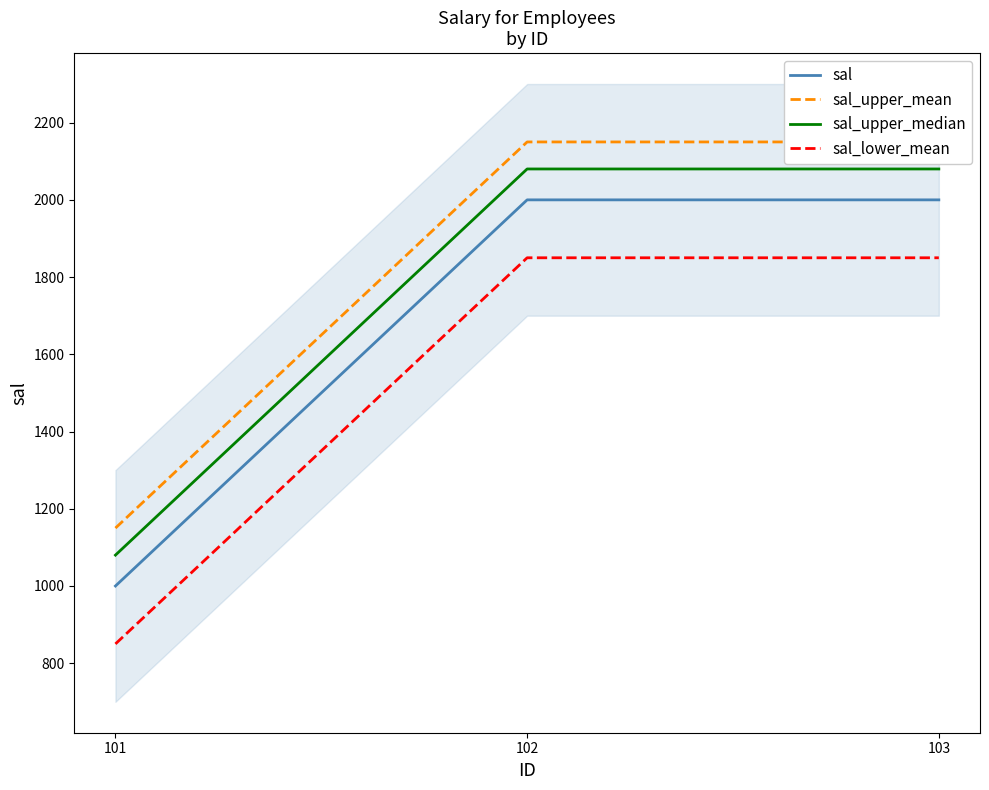

What is the average value of the sal_upper_mean series?

1817